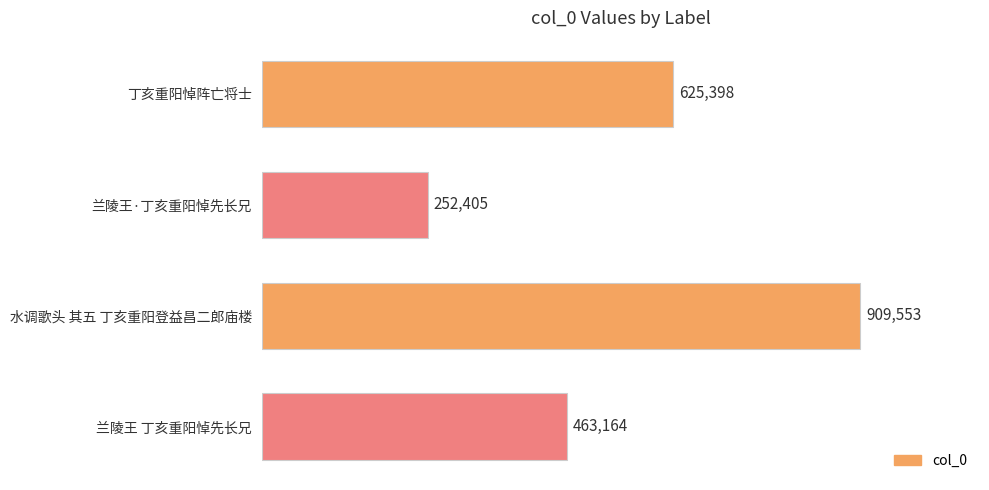

Which category has the highest value across all series?

水调歌头 其五 丁亥重阳登益昌二郎庙楼